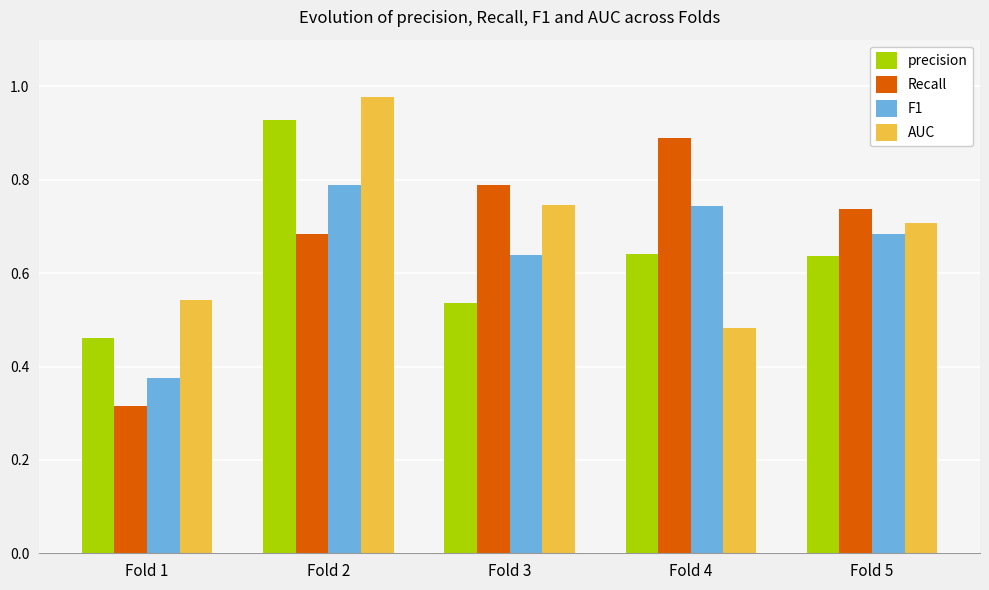

Which series has the widest spread of values?

Recall